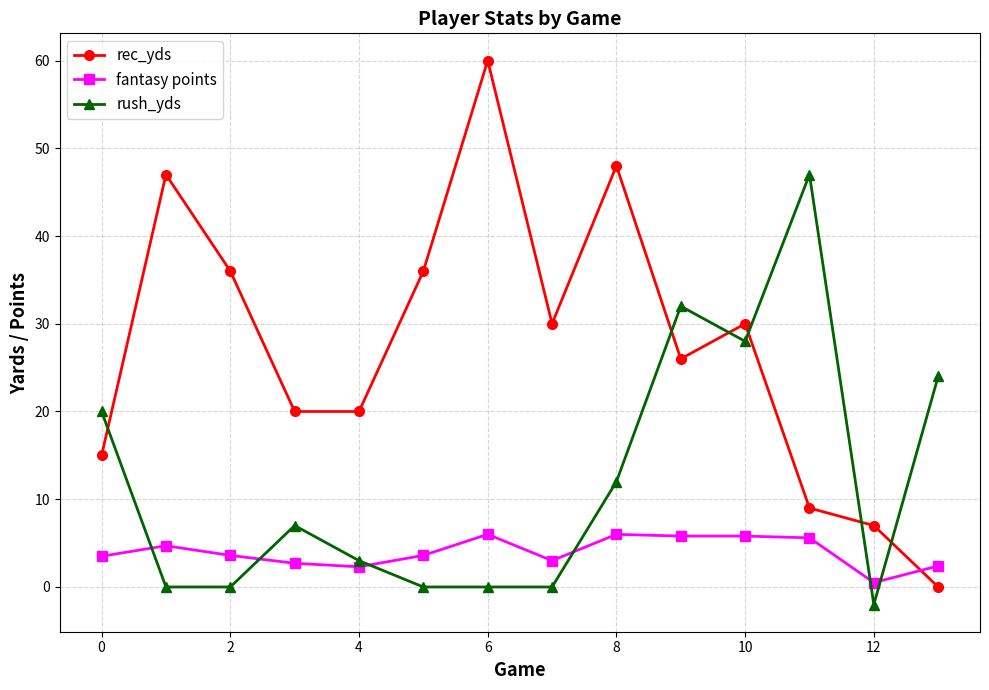

Which series has the widest spread of values?

rec_yds